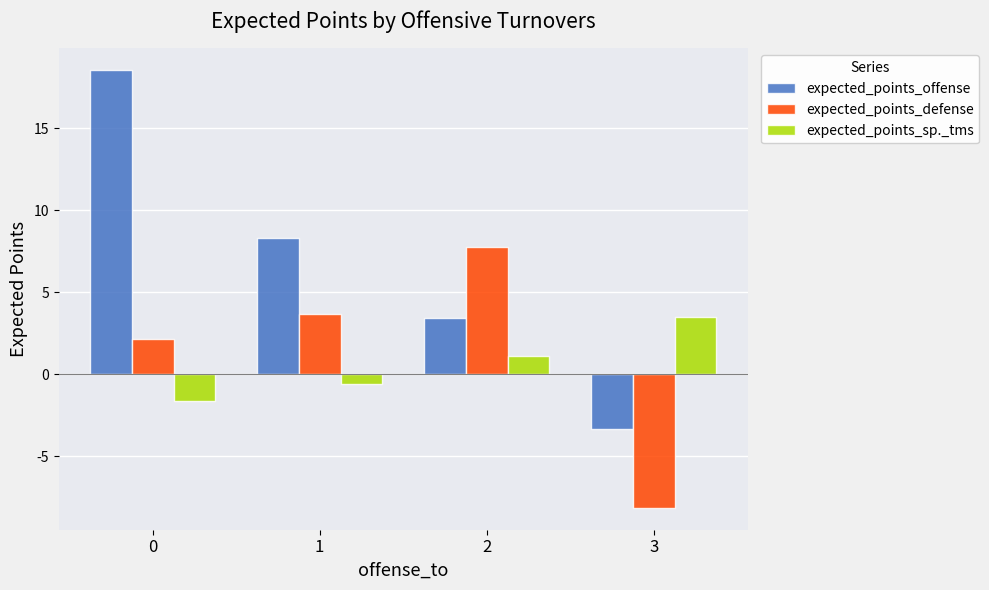

At which label is expected_points_offense closest to 7?

1